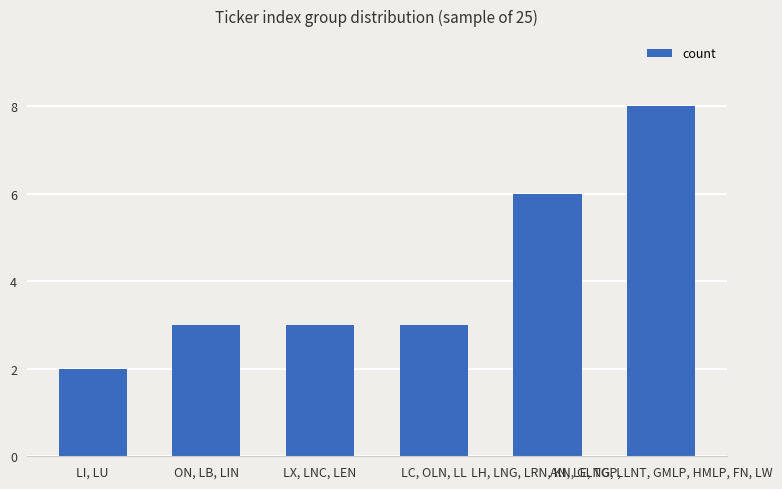

Reading left to right, list all the values displayed in this chart.

2	3	3	3	6	8